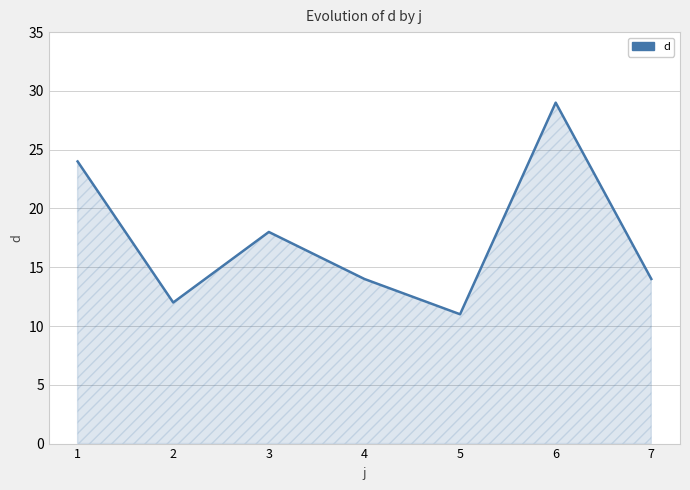

Read the value at 4, to the nearest 10.

10